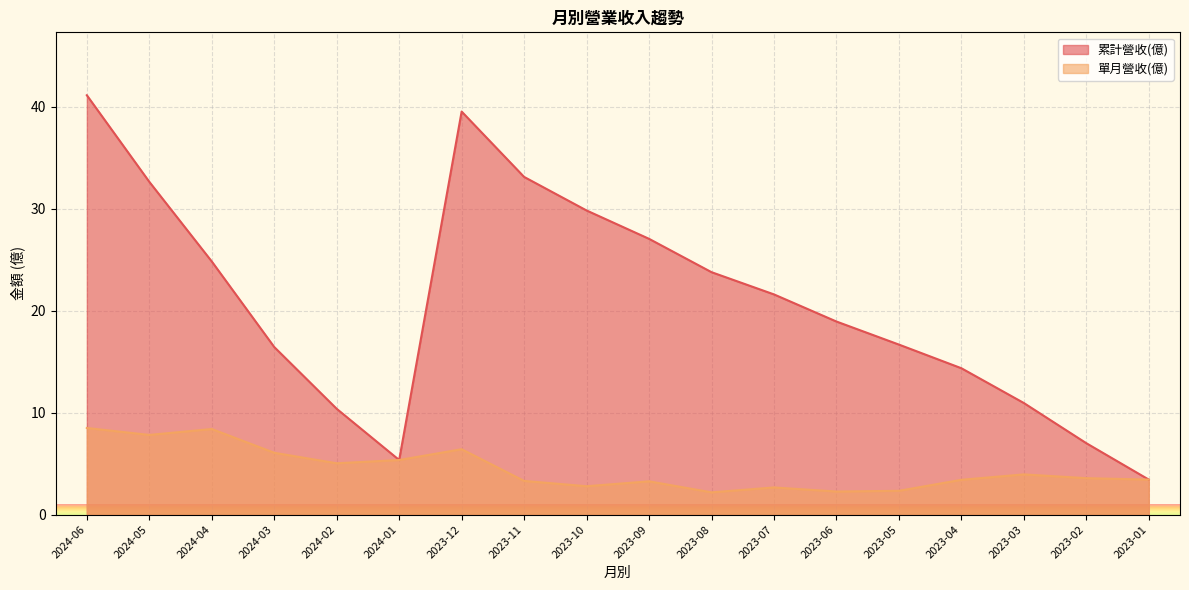

What is the value of the 累計營收(億) point at the 2nd from the left?

32.6